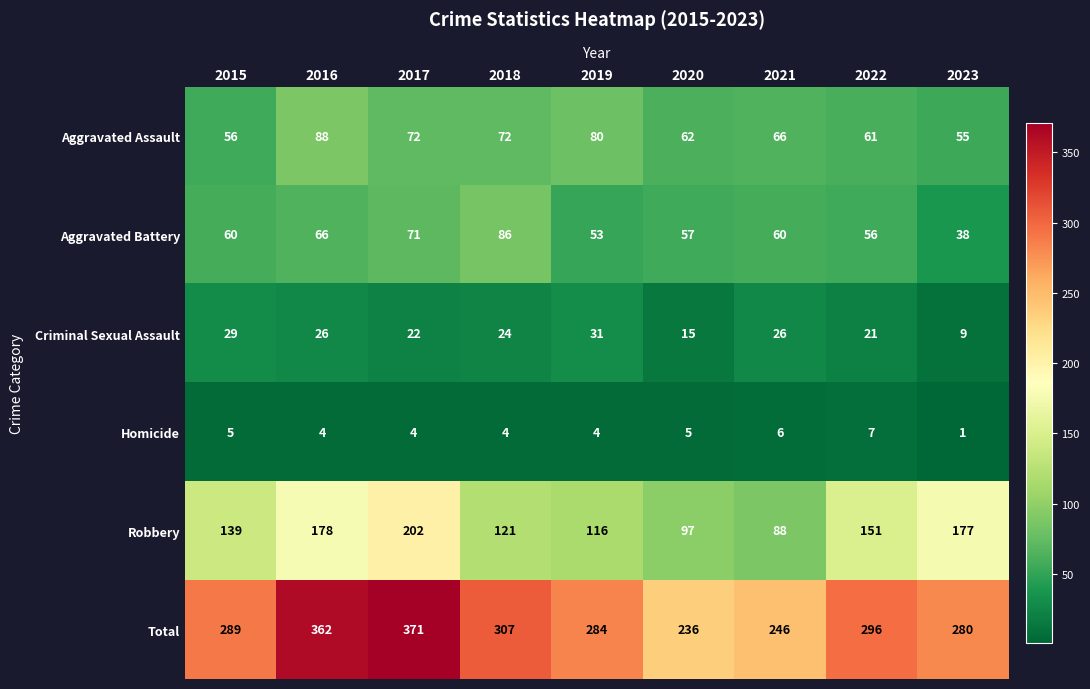

Is it true that Total equals 280 at 2023?

True